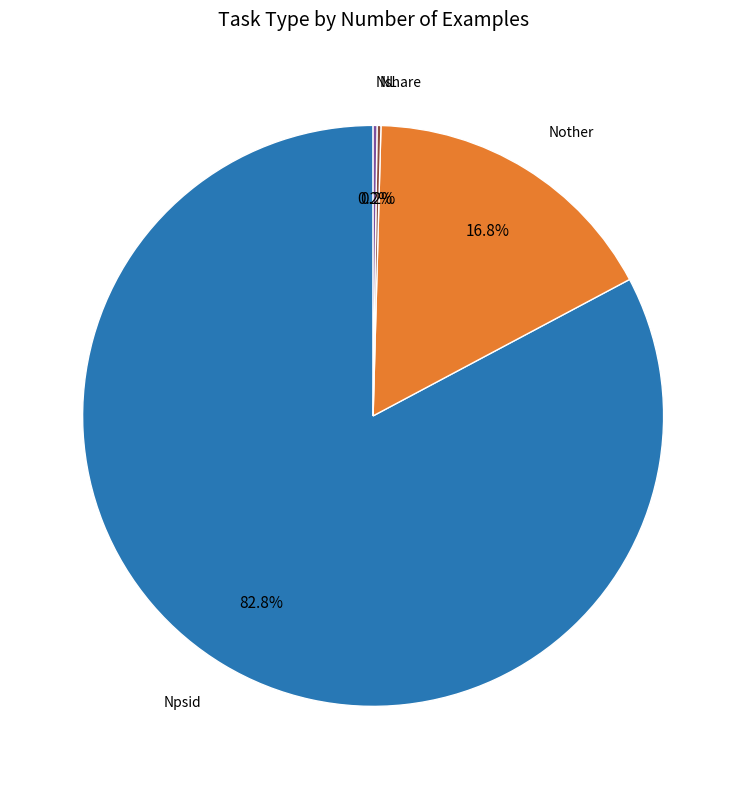

Is there a majority slice in this chart?

Yes